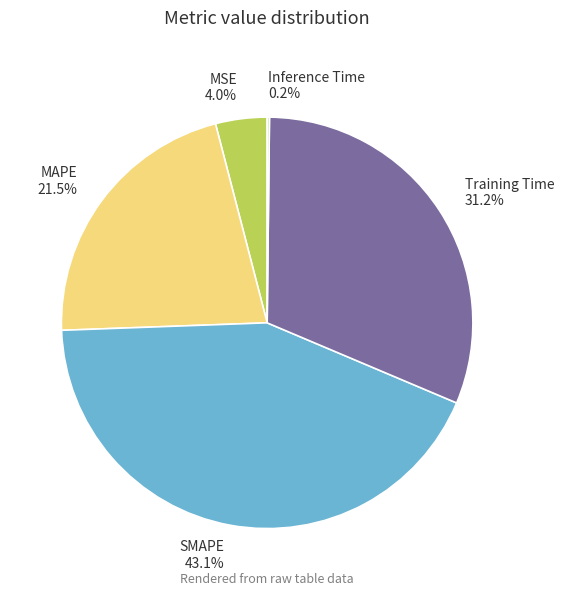

Between Training Time 31.2% and MSE 4.0%, which is larger?

Training Time 31.2%